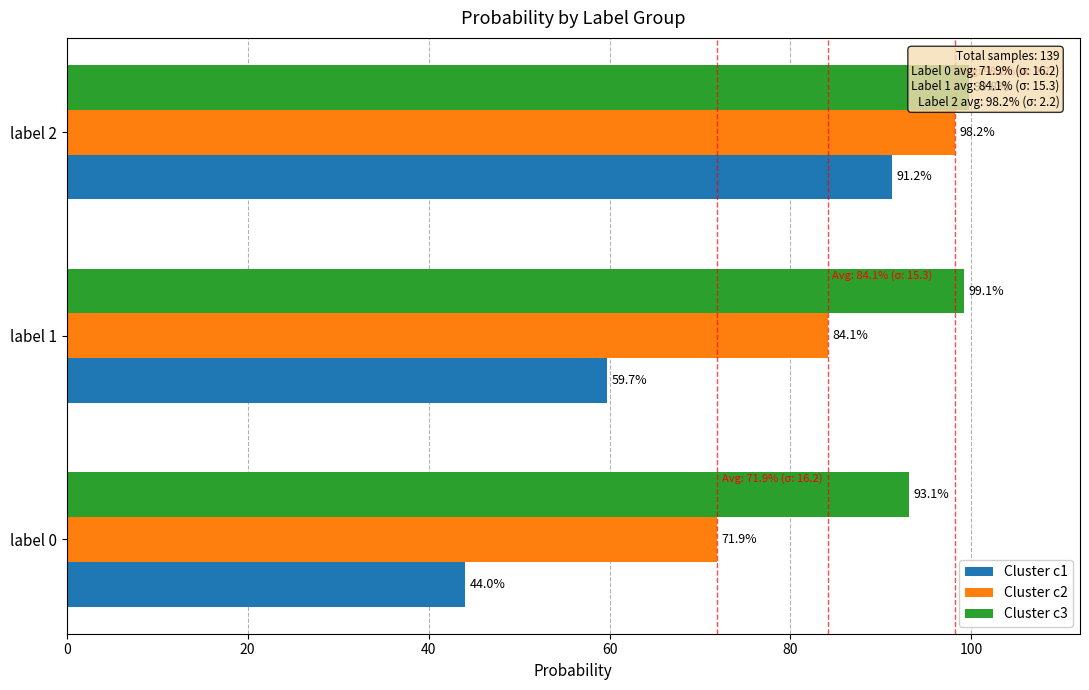

At how many categories does at least one series exceed 0?

3